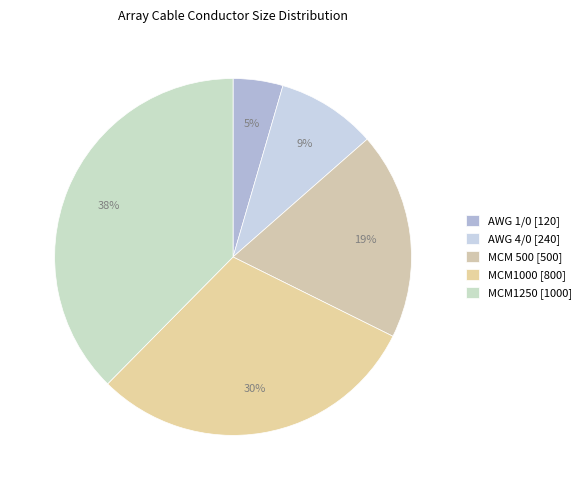

What percentage is NOT represented by AWG 1/0 [120]?

95.5%